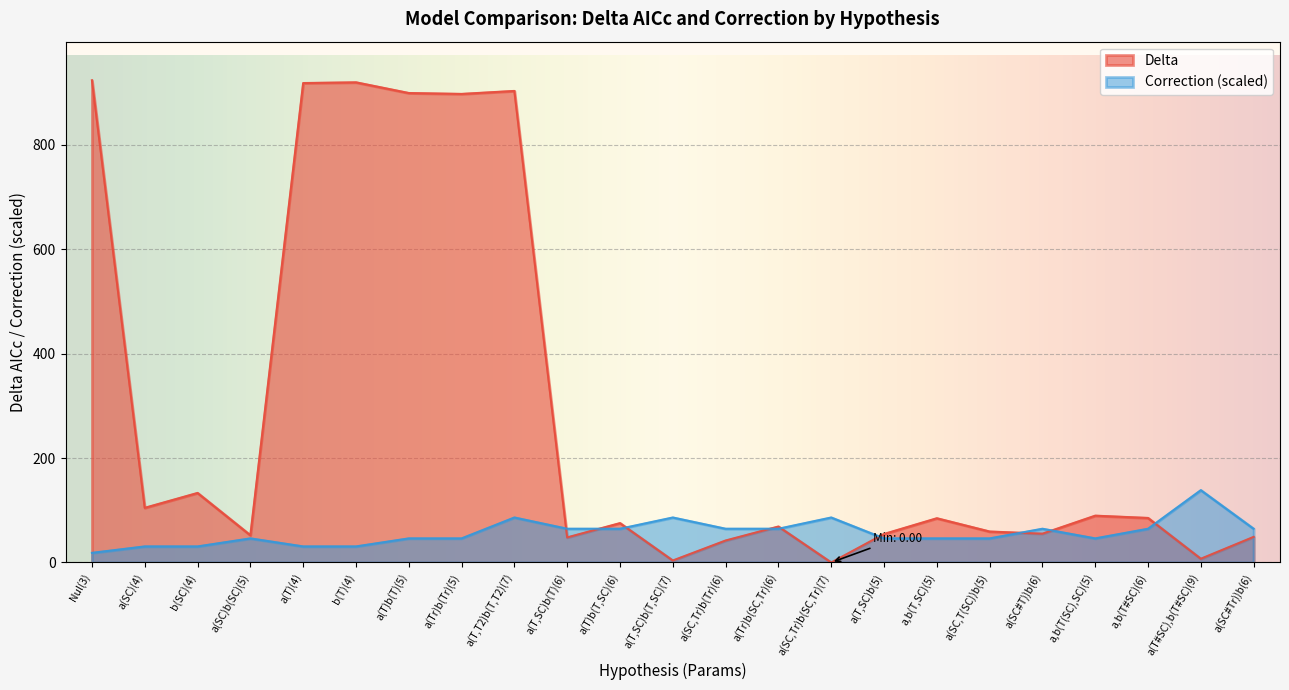

Which series ends up on top after the final intersection of Correction and Delta?

Correction